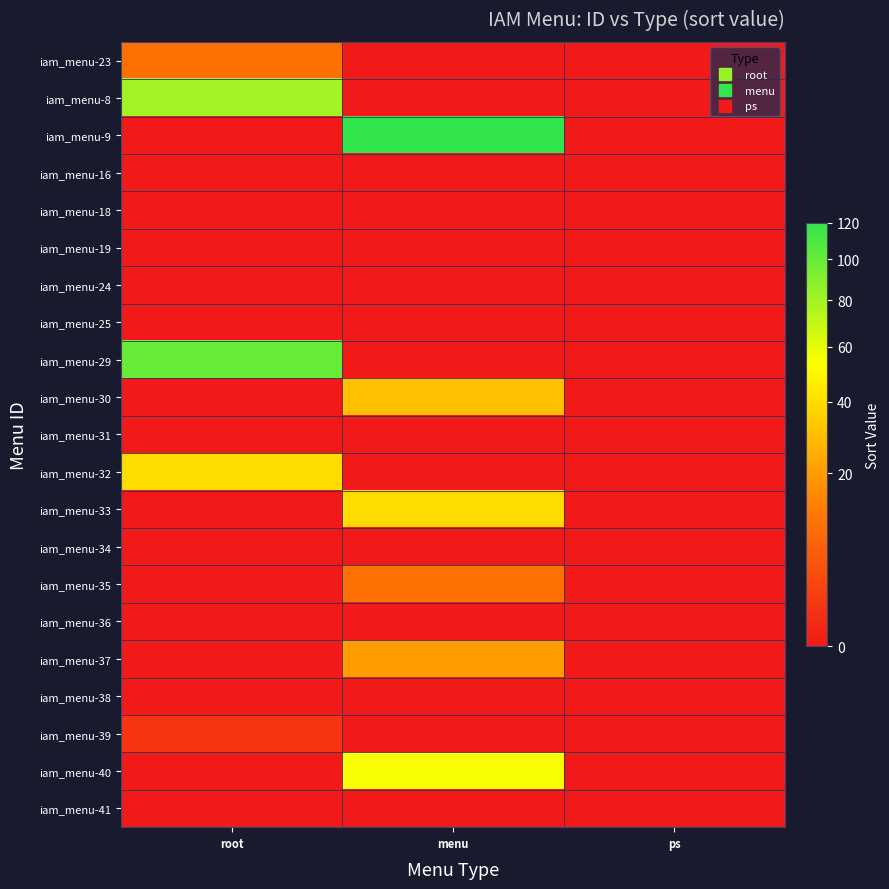

Reading left to right, extract all data points from this chart.

iam_menu-23: root=10	menu=0	ps=0
iam_menu-8: root=80	menu=0	ps=0
iam_menu-9: root=0	menu=120	ps=0
iam_menu-16: root=0	menu=0	ps=0
iam_menu-18: root=0	menu=0	ps=0
iam_menu-19: root=0	menu=0	ps=0
iam_menu-24: root=0	menu=0	ps=0
iam_menu-25: root=0	menu=0	ps=0
iam_menu-29: root=100	menu=0	ps=0
iam_menu-30: root=0	menu=30	ps=0
iam_menu-31: root=0	menu=0	ps=0
iam_menu-32: root=40	menu=0	ps=0
iam_menu-33: root=0	menu=40	ps=0
iam_menu-34: root=0	menu=0	ps=0
iam_menu-35: root=0	menu=10	ps=0
iam_menu-36: root=0	menu=0	ps=0
iam_menu-37: root=0	menu=20	ps=0
iam_menu-38: root=0	menu=0	ps=0
iam_menu-39: root=1	menu=0	ps=0
iam_menu-40: root=0	menu=55	ps=0
iam_menu-41: root=0	menu=0	ps=0